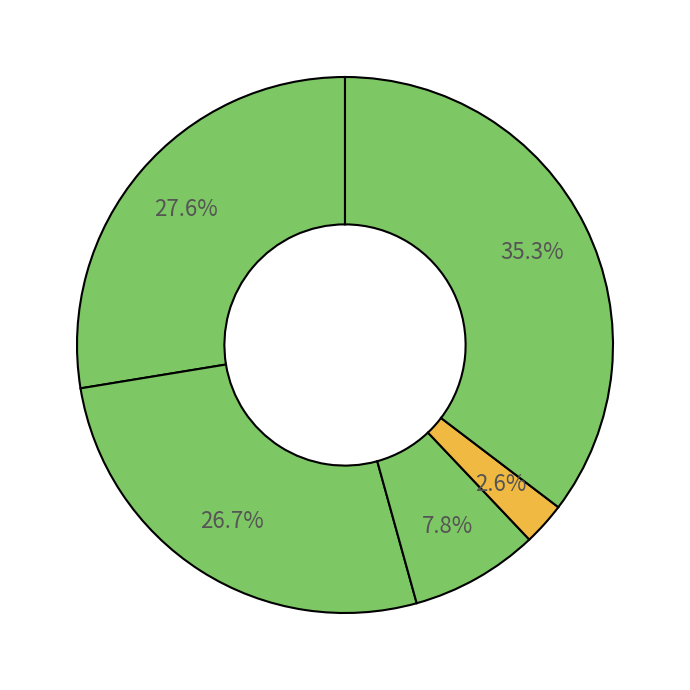

Rank the categories by value from highest to lowest.

Robbery, Aggravated Assault, Aggravated Battery, Criminal Sexual Assault, Homicide